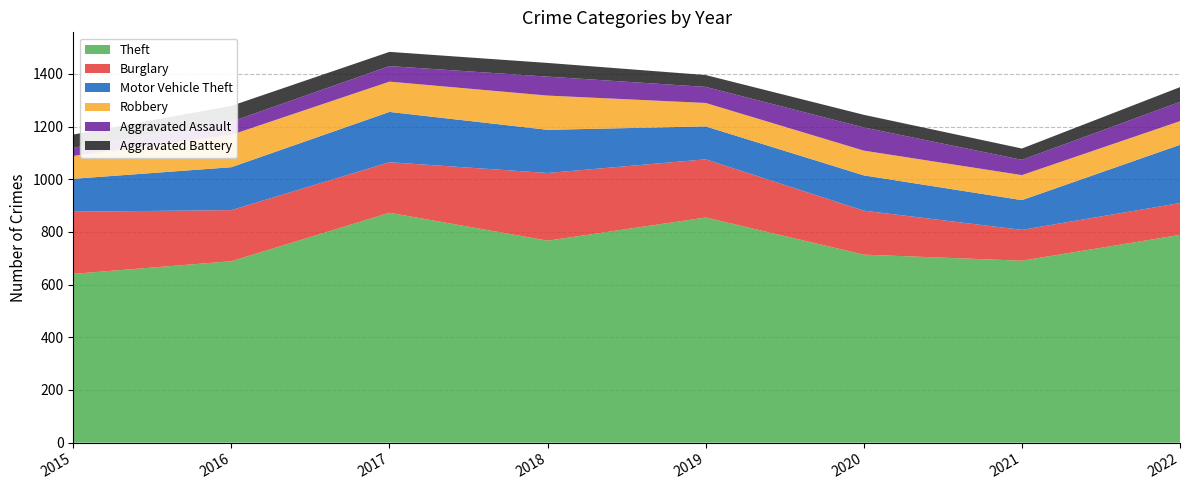

Reading left to right, list all the values displayed in this chart.

Theft: 2015=641	2016=689	2017=873	2018=767	2019=855	2020=714	2021=691	2022=789
Burglary: 2015=236	2016=194	2017=192	2018=257	2019=221	2020=167	2021=117	2022=121
Motor Vehicle Theft: 2015=125	2016=163	2017=191	2018=164	2019=125	2020=134	2021=113	2022=221
Robbery: 2015=87	2016=123	2017=115	2018=130	2019=89	2020=94	2021=95	2022=90
Aggravated Assault: 2015=31	2016=50	2017=59	2018=72	2019=61	2020=88	2021=58	2022=73
Aggravated Battery: 2015=50	2016=60	2017=54	2018=52	2019=45	2020=48	2021=43	2022=56